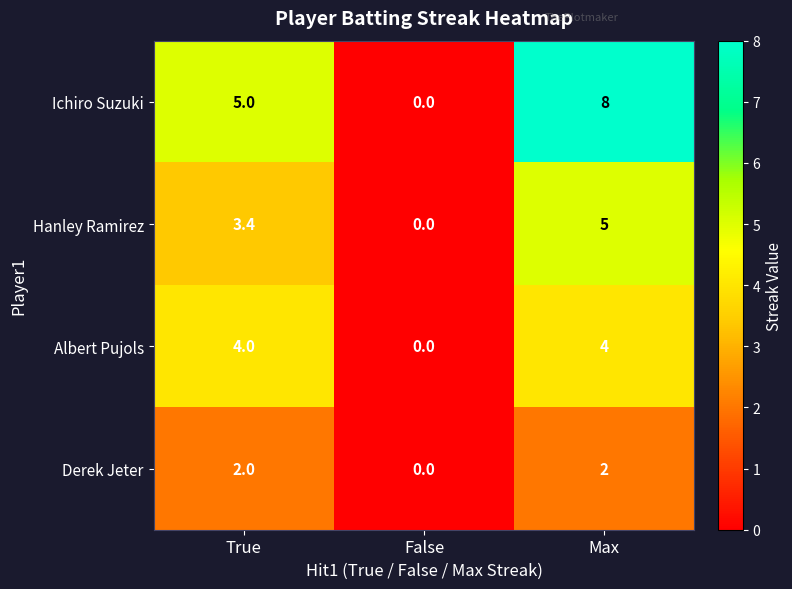

Rank the series by their maximum value, from lowest to highest.

Derek Jeter, Albert Pujols, Hanley Ramirez, Ichiro Suzuki